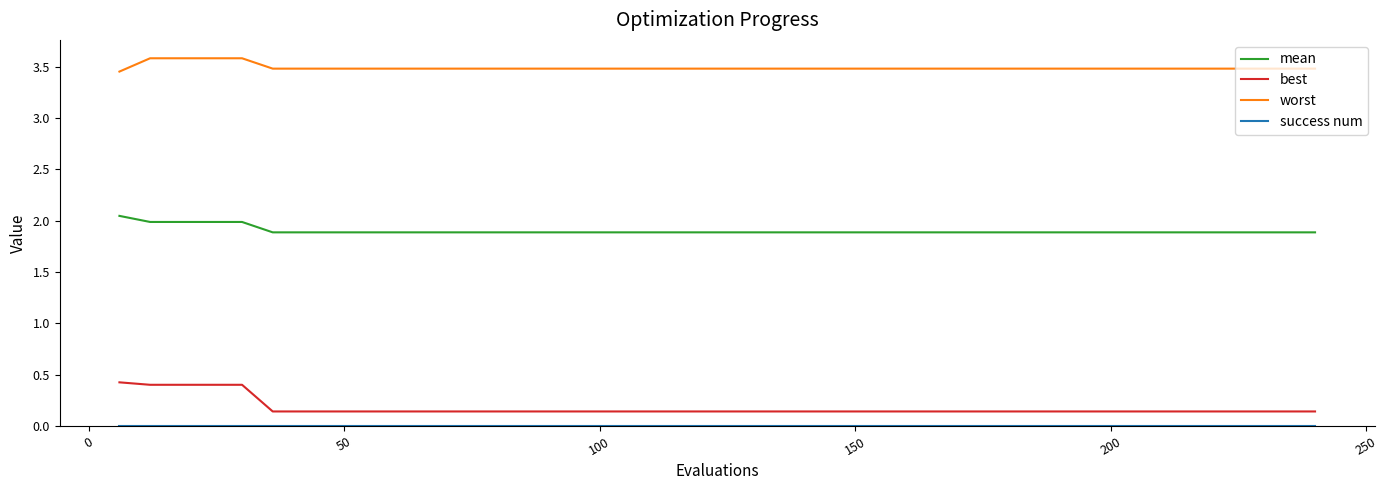

What is the difference between the maximum and minimum values in the best series?

0.3